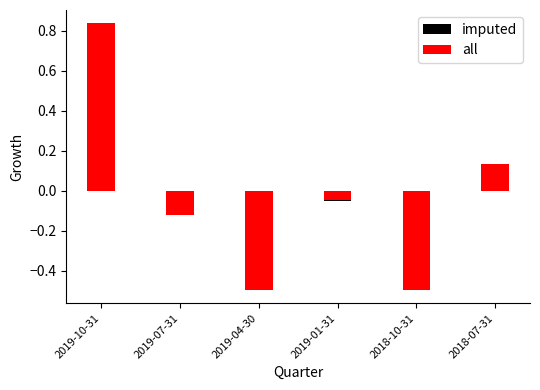

How many bars are there in each group?

2